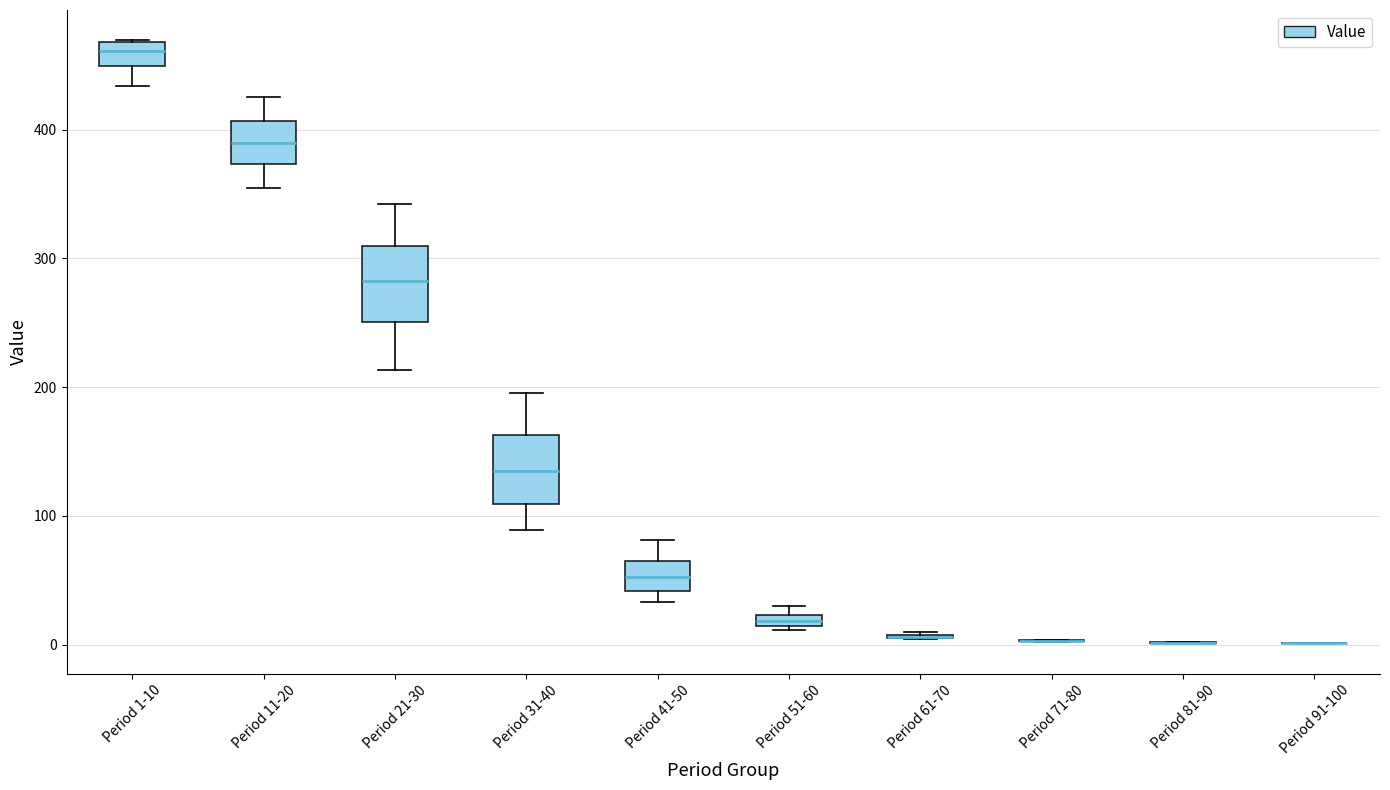

Where is the lower edge of the box for Period 31-40 on the y-axis? The values are not printed on the chart, so give them approximately, as read against the axis.

110